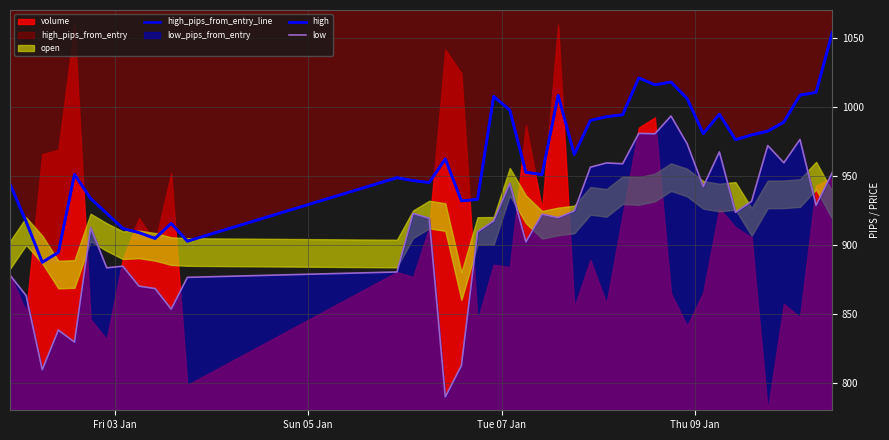

Which series has the largest total across all categories?

high_pips_from_entry_line